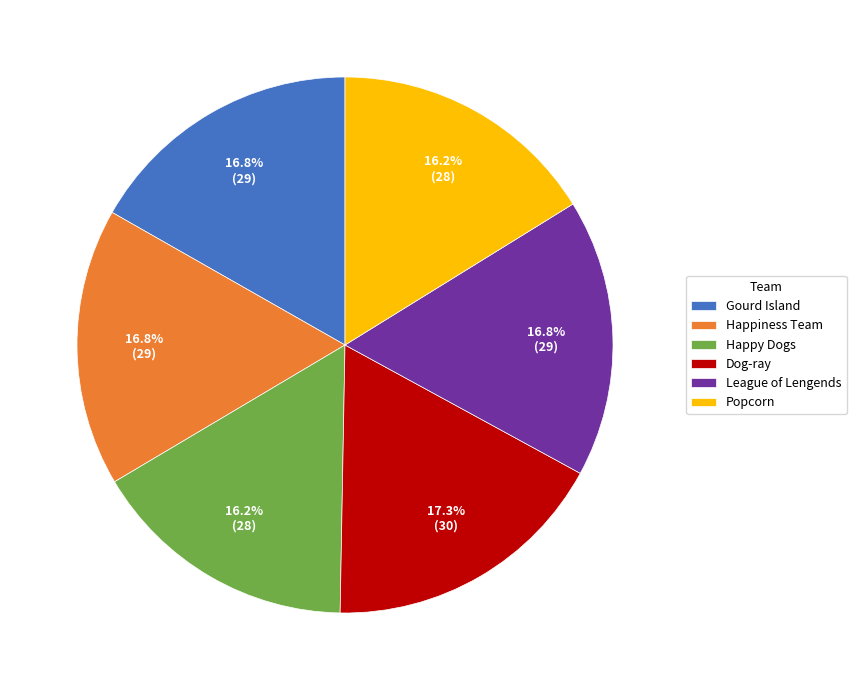

What percentage is the Dog-ray slice, to the nearest percent?

17%